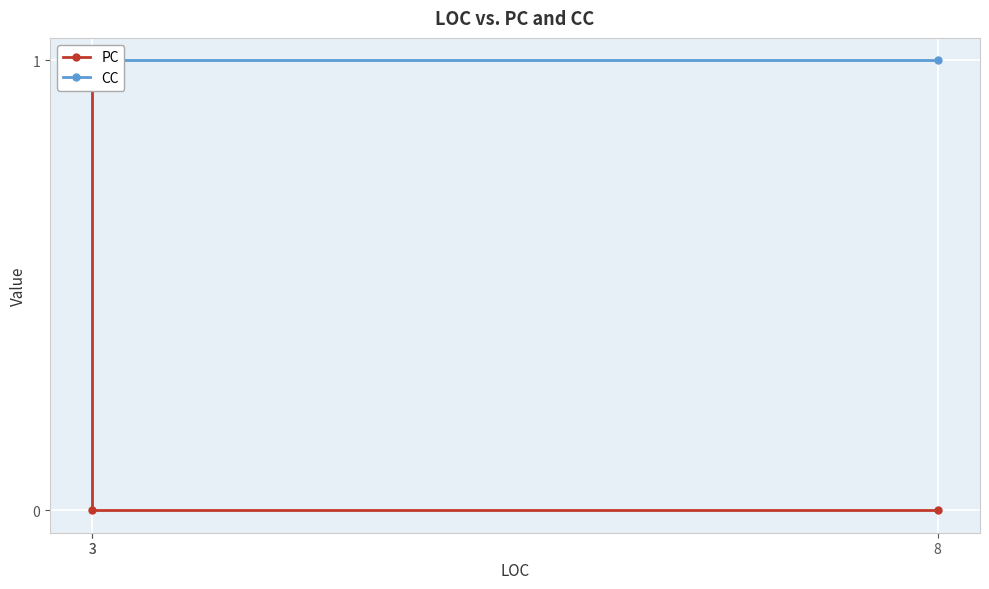

What is the difference between the highest and lowest values at 8?

1